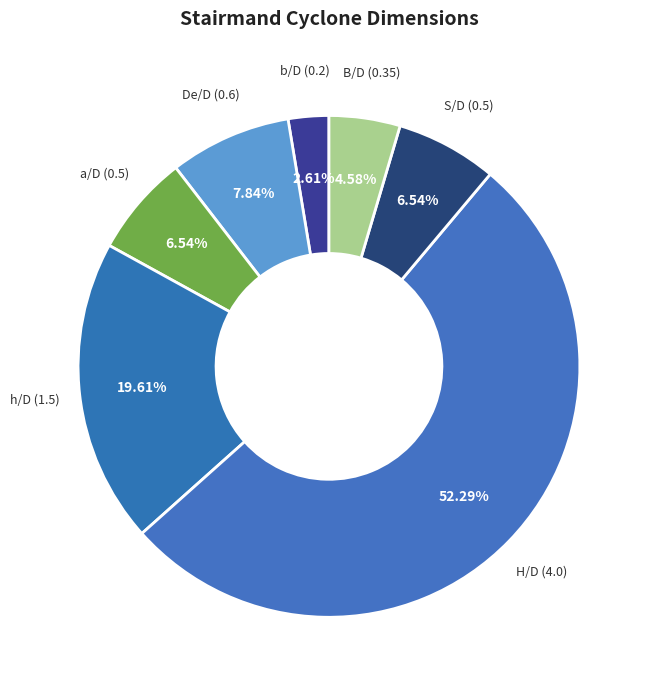

To the nearest percent, what is the difference between the b/D and S/D slice percentages?

4%